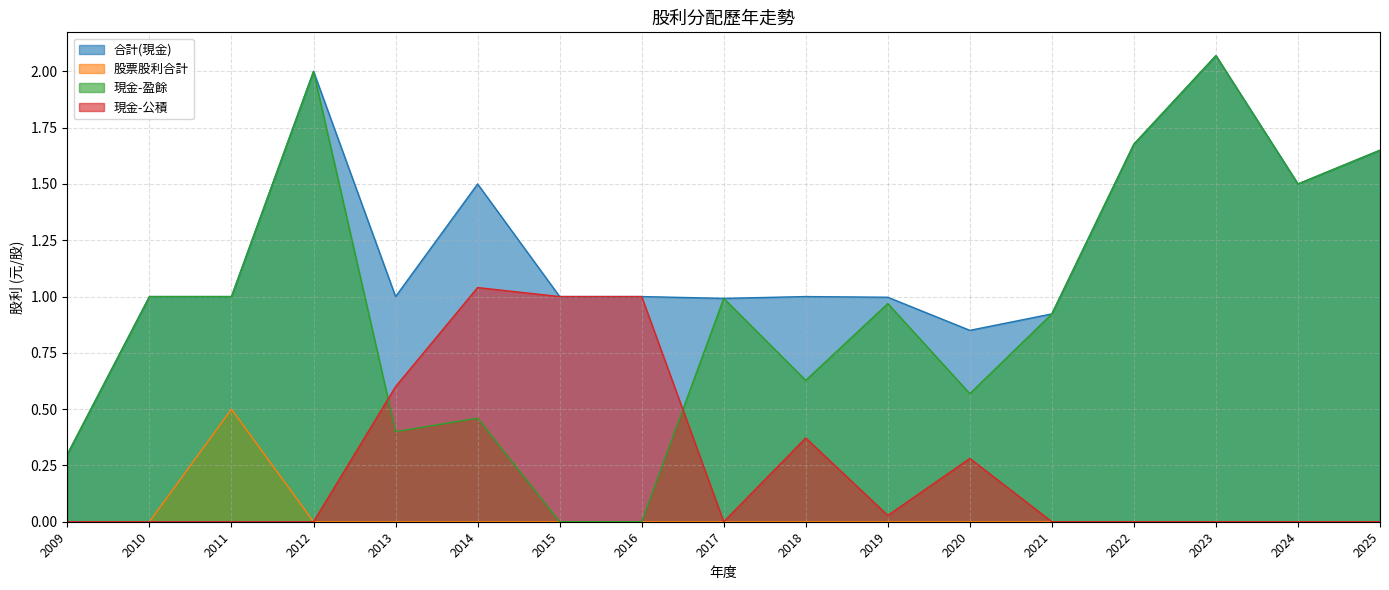

At which label is 現金-盈餘 closest to 1?

2010